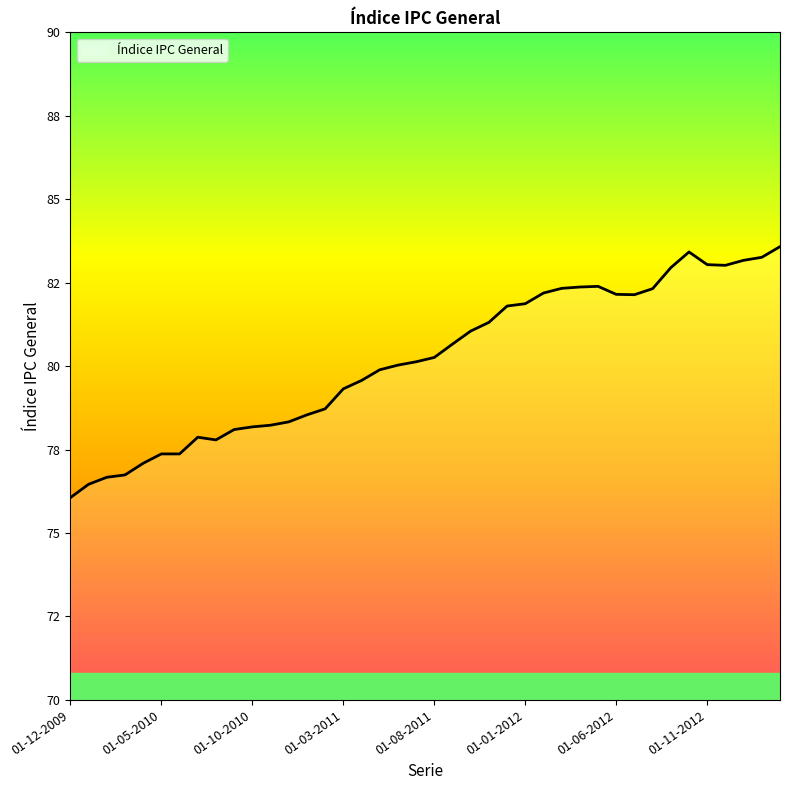

List the labels in order of value, smallest first.

01-12-2009, 01-01-2010, 01-02-2010, 01-03-2010, 01-04-2010, 01-05-2010, 01-06-2010, 01-08-2010, 01-07-2010, 01-09-2010, 01-10-2010, 01-11-2010, 01-12-2010, 01-01-2011, 01-02-2011, 01-03-2011, 01-04-2011, 01-05-2011, 01-06-2011, 01-07-2011, 01-08-2011, 01-09-2011, 01-10-2011, 01-11-2011, 01-12-2011, 01-01-2012, 01-07-2012, 01-06-2012, 01-02-2012, 01-08-2012, 01-03-2012, 01-04-2012, 01-05-2012, 01-09-2012, 01-12-2012, 01-11-2012, 01-01-2013, 01-02-2013, 01-10-2012, 01-03-2013